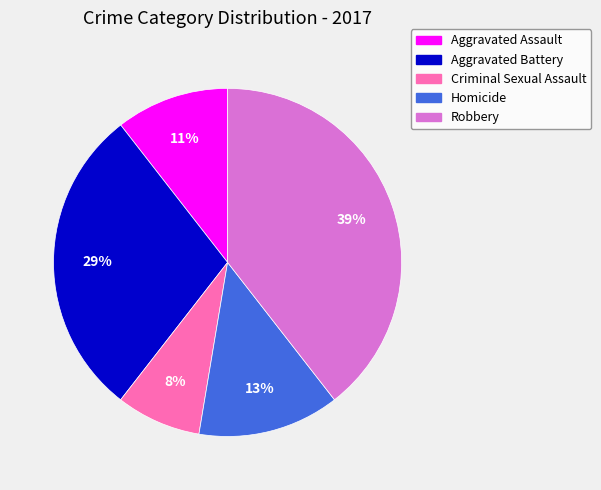

Which slice is the smallest?

Criminal Sexual Assault